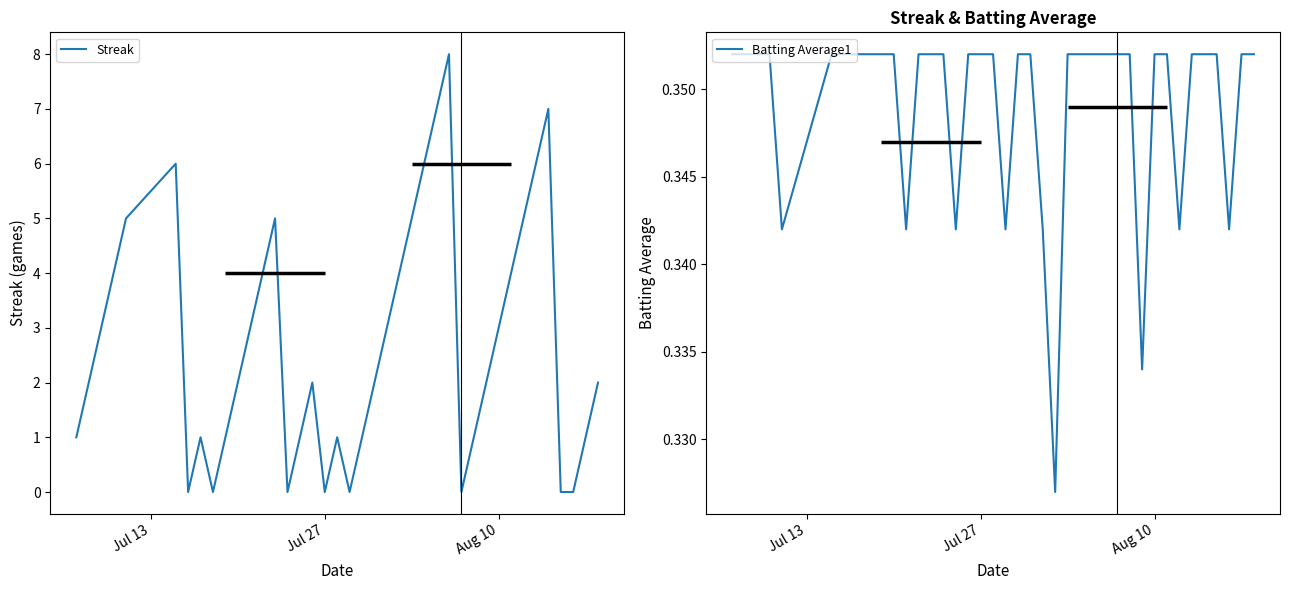

True or false: Streak and Batting Average1 intersect in this chart.

True